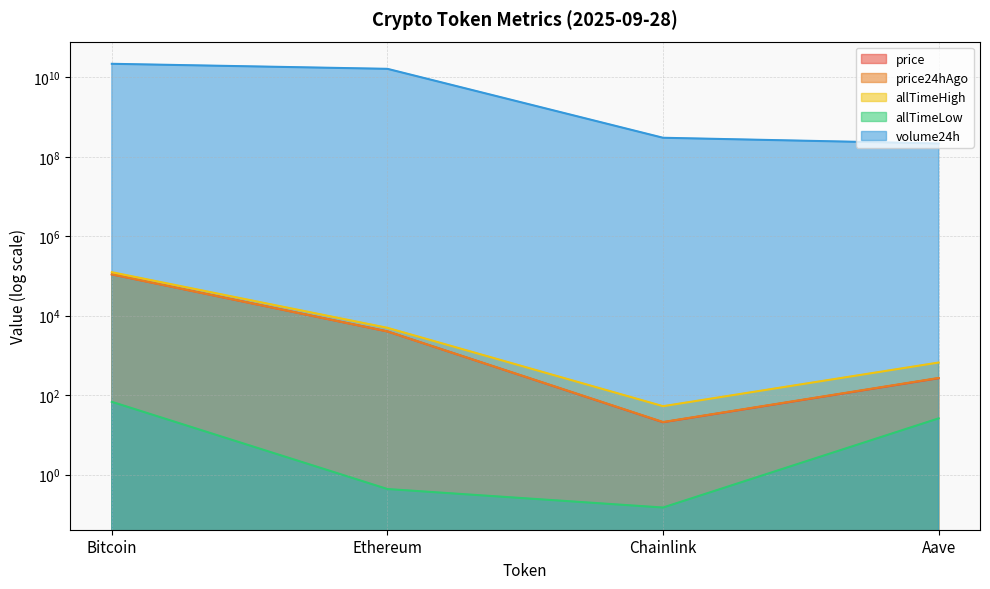

The value of price24hAgo at Aave is 384.3. True or false?

False